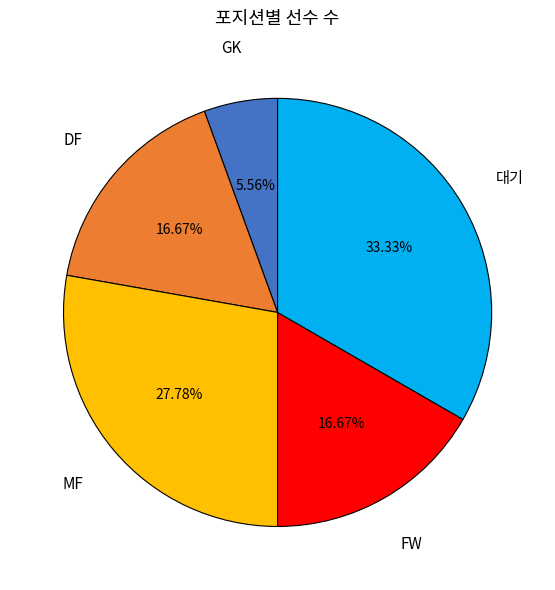

Is GK the majority of the pie?

No